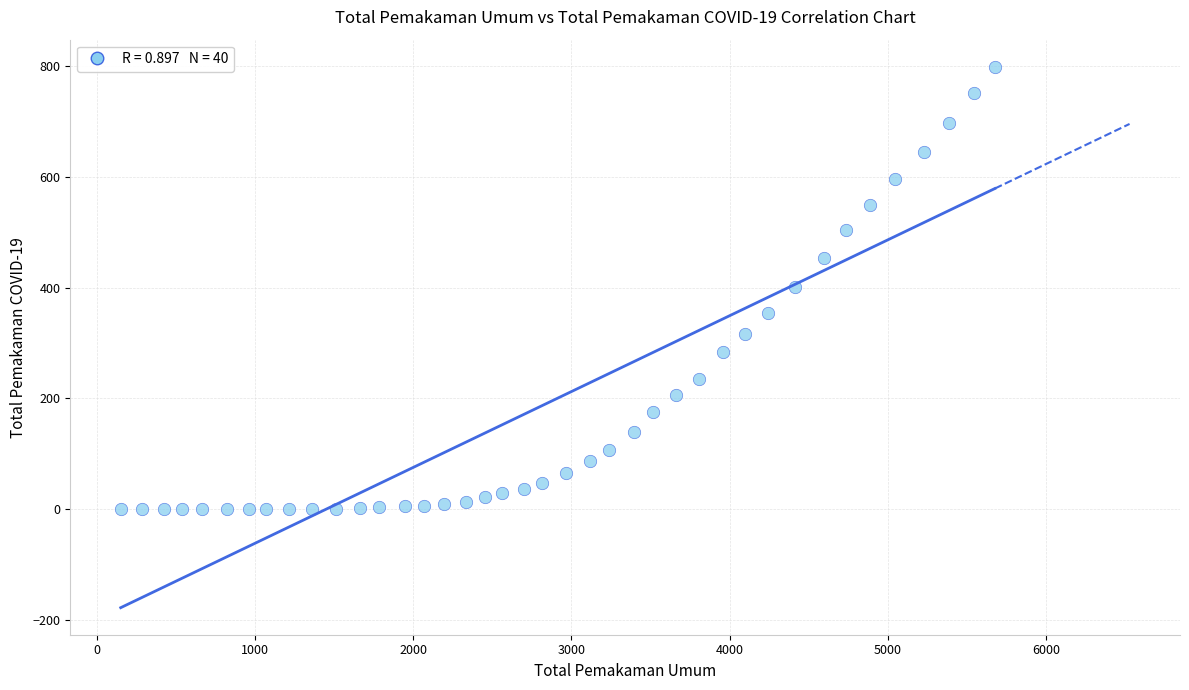

What is the range of X values (max minus min)?

5527